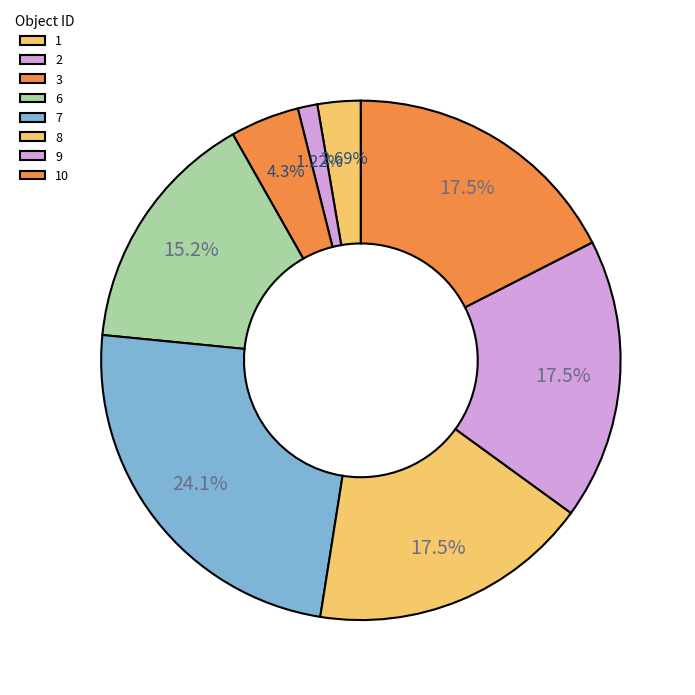

How much of the chart is everything except 9?

82.5%